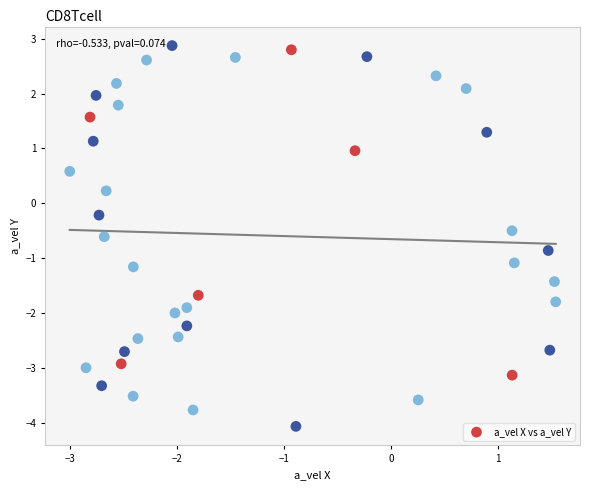

What is the range of Y values (max minus min)?

6.9